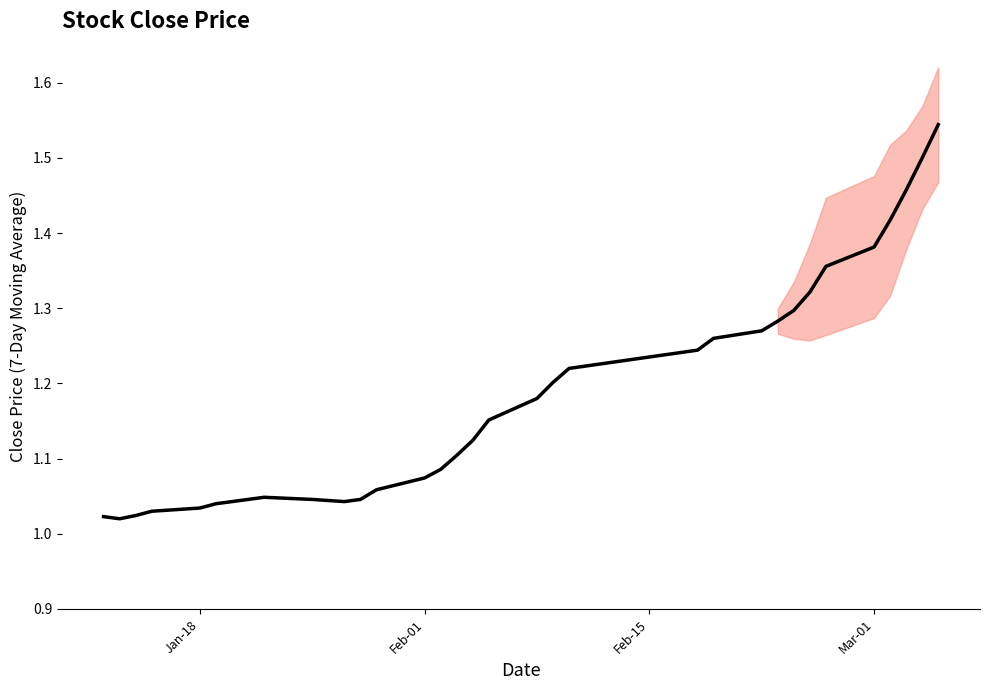

Count the number of data series in this chart.

1